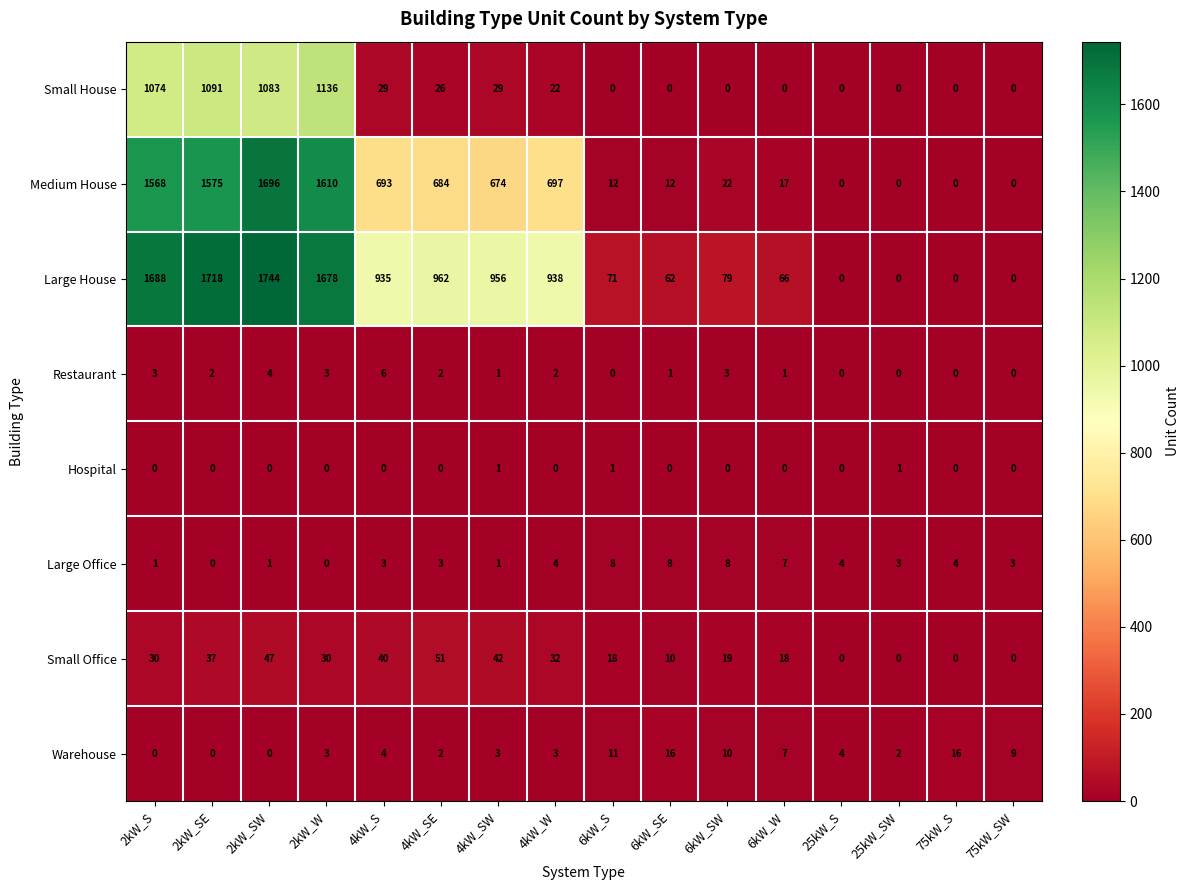

Is it true that Large Office equals 1 at 4kW_W?

False